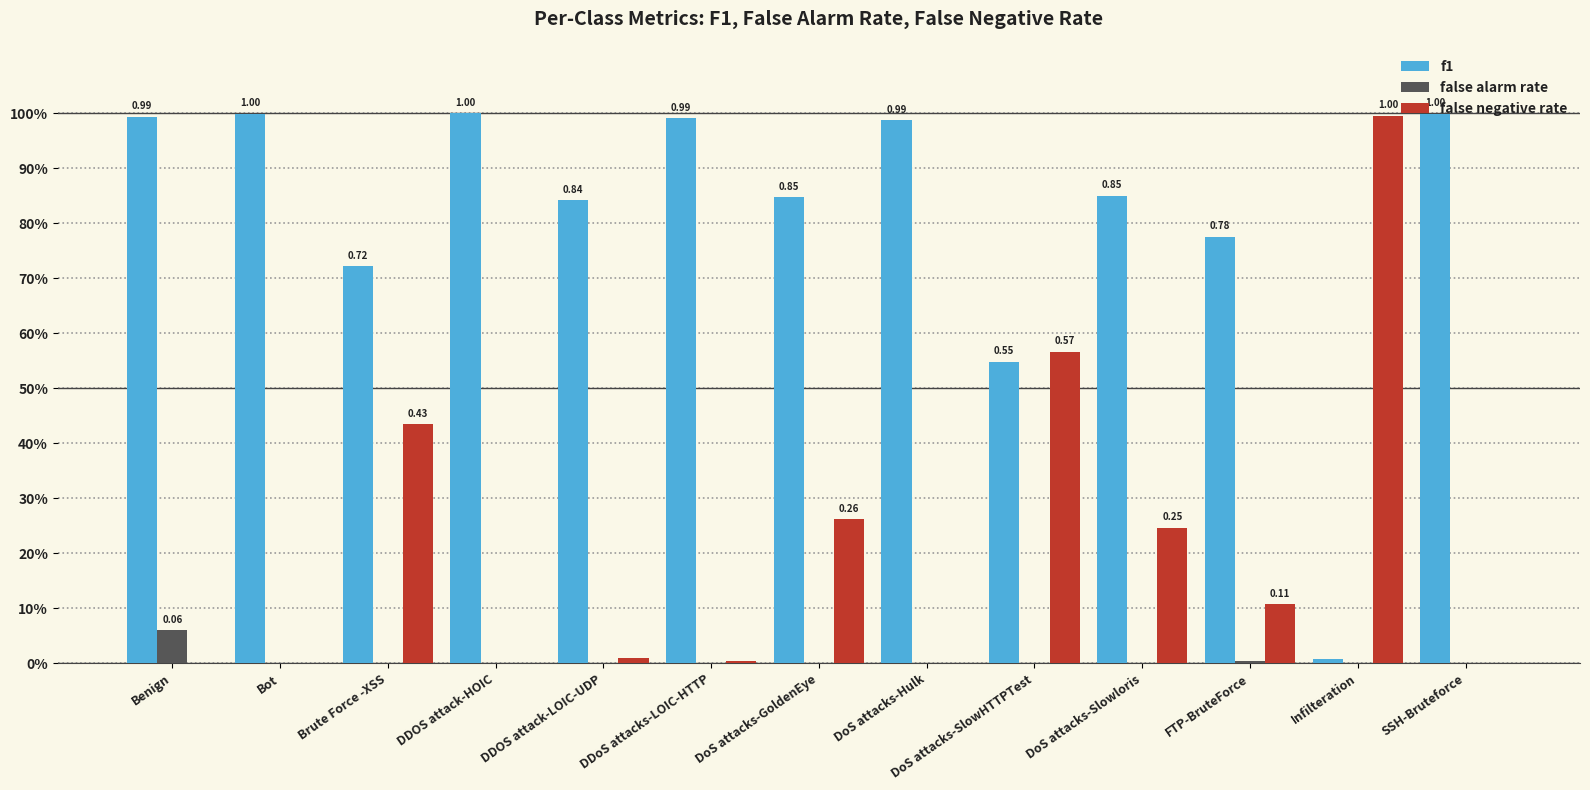

List the series in order of their overall mean, highest first.

f1, false negative rate, false alarm rate